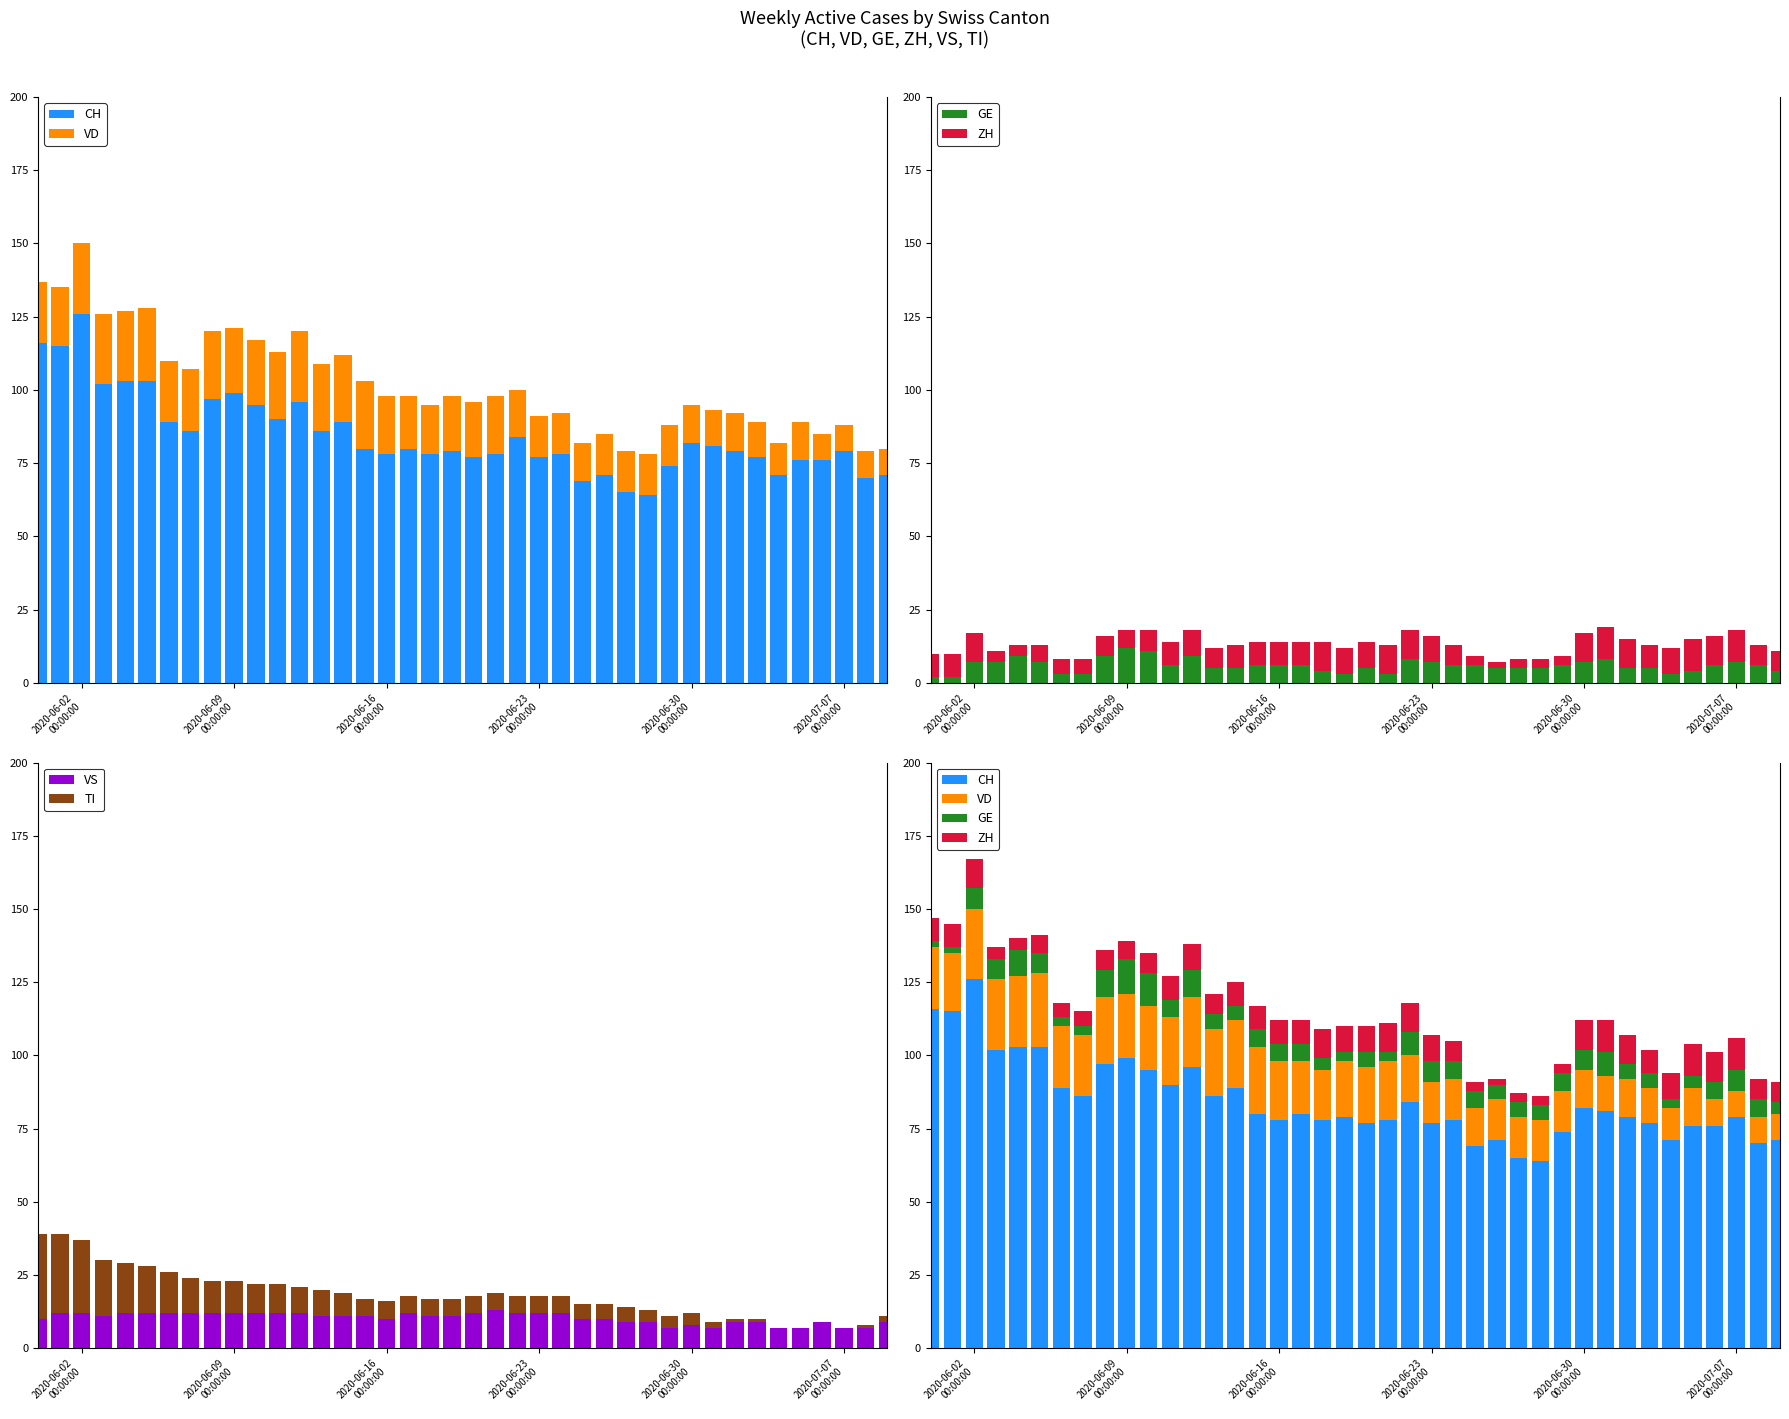

What is the difference between the second highest and second lowest values in the TI series?

27